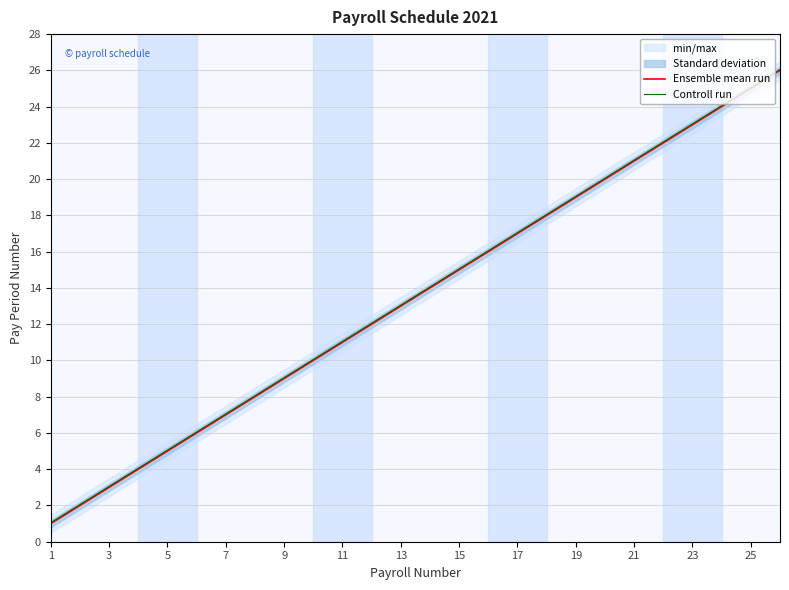

Is this an area chart (filled region under the line)?

No